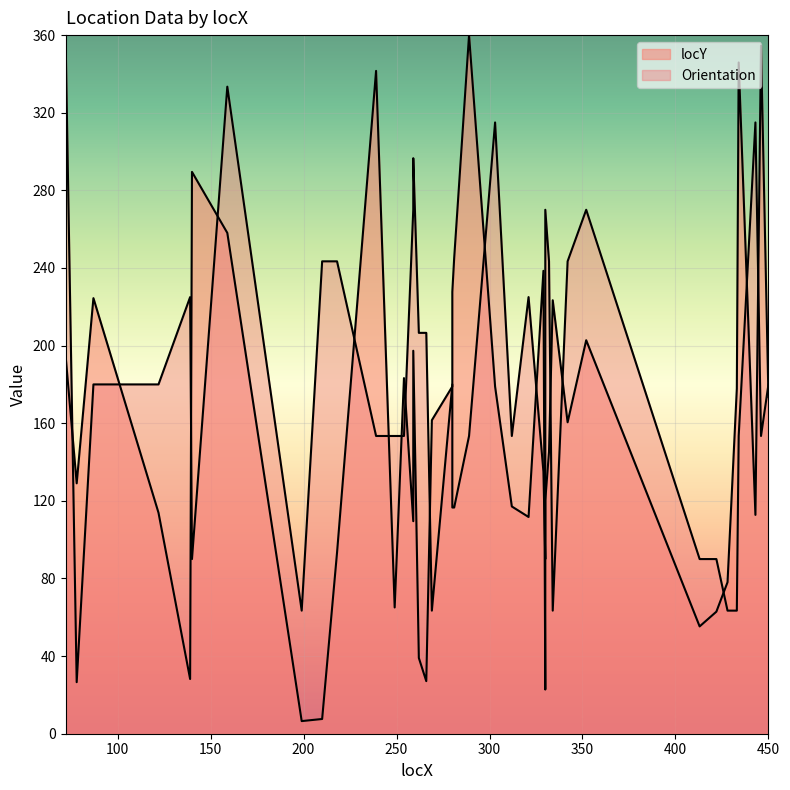

What are all the series names shown in the legend?

locY, Orientation